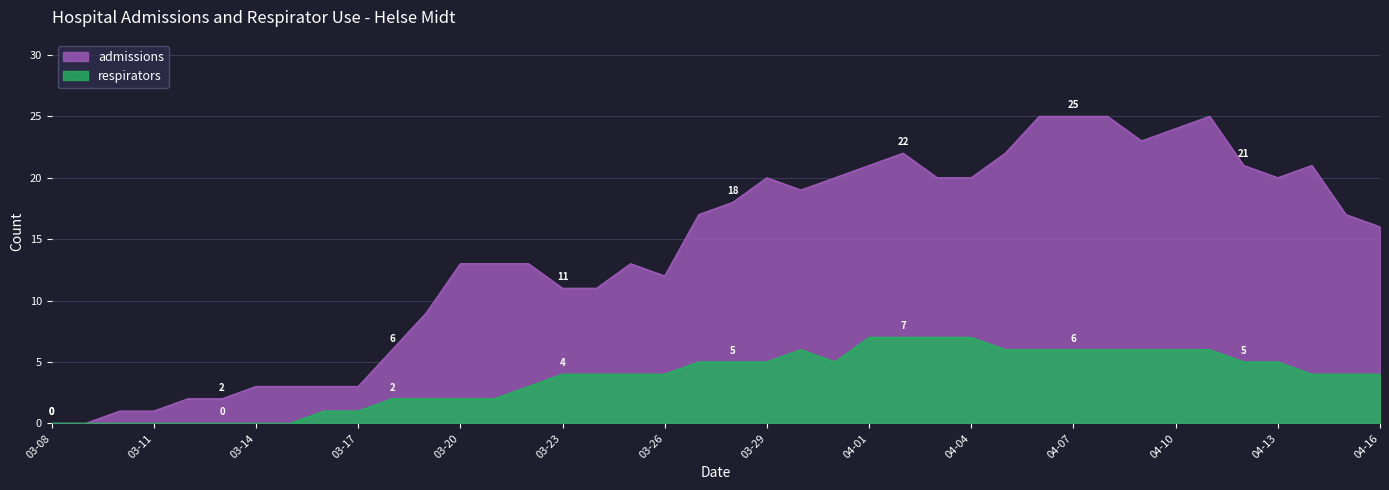

What are all the series names shown in the legend?

admissions, respirators